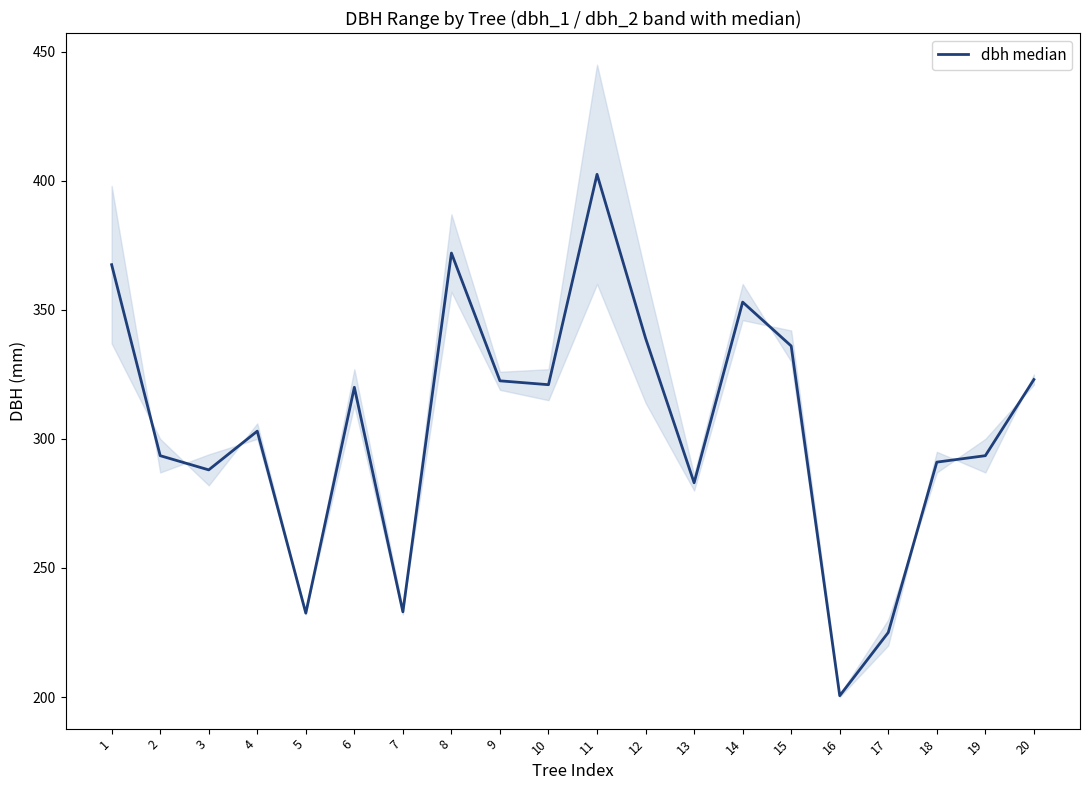

How many points are higher than both their immediate neighbors (excluding endpoints)?

5